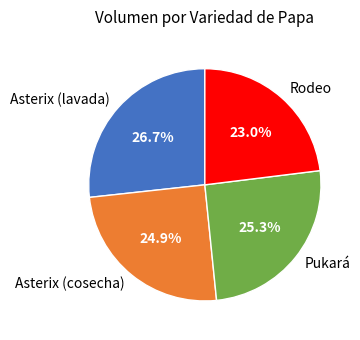

The Asterix (cosecha) slice represents 14% of the pie. True or false?

False